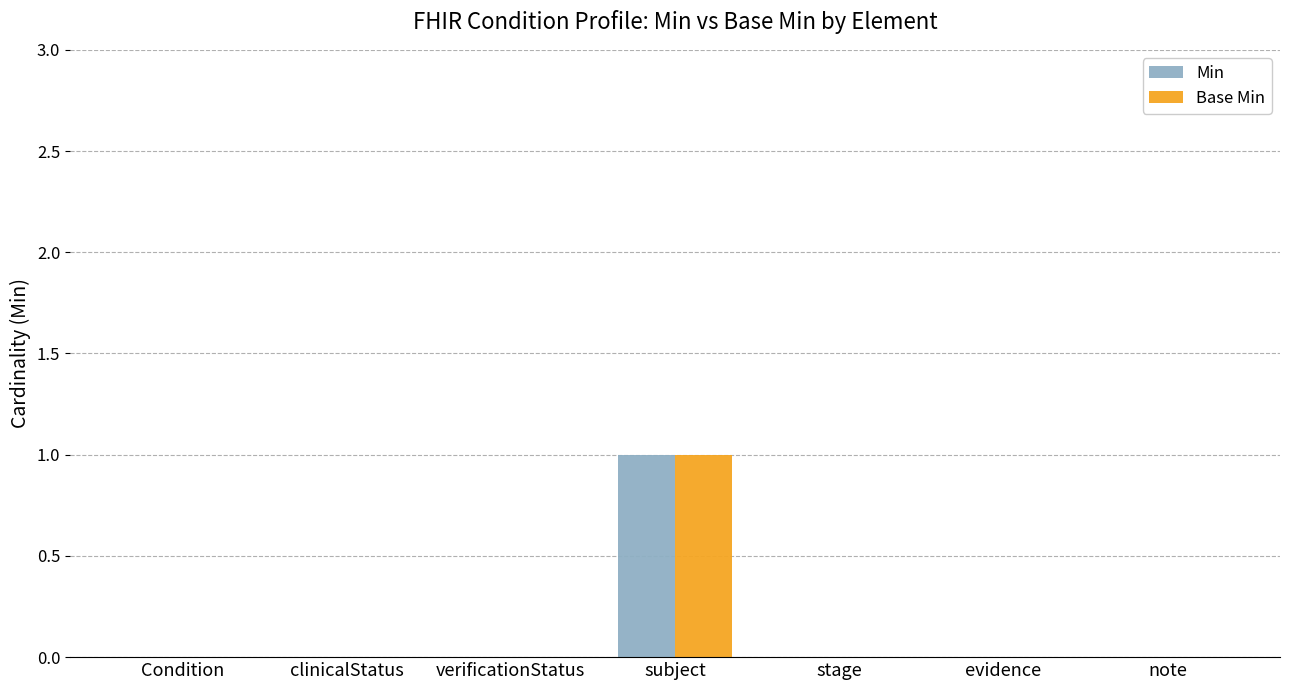

What is the sum of all Min values?

1